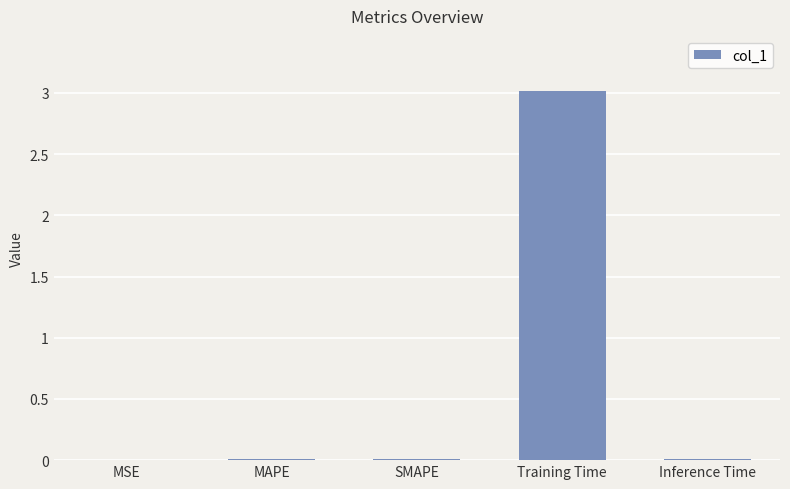

The value at MAPE is 0.0. True or false?

True